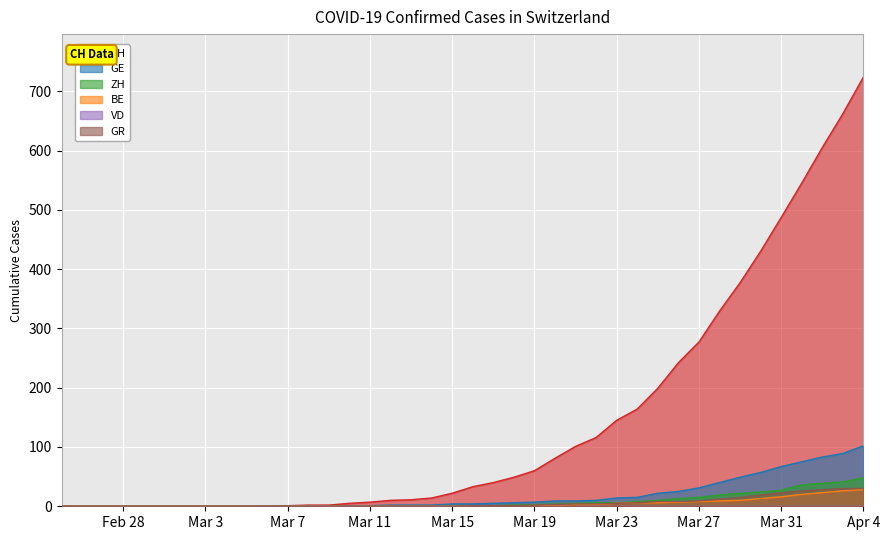

Which category has the lowest value across all series?

2020-02-25